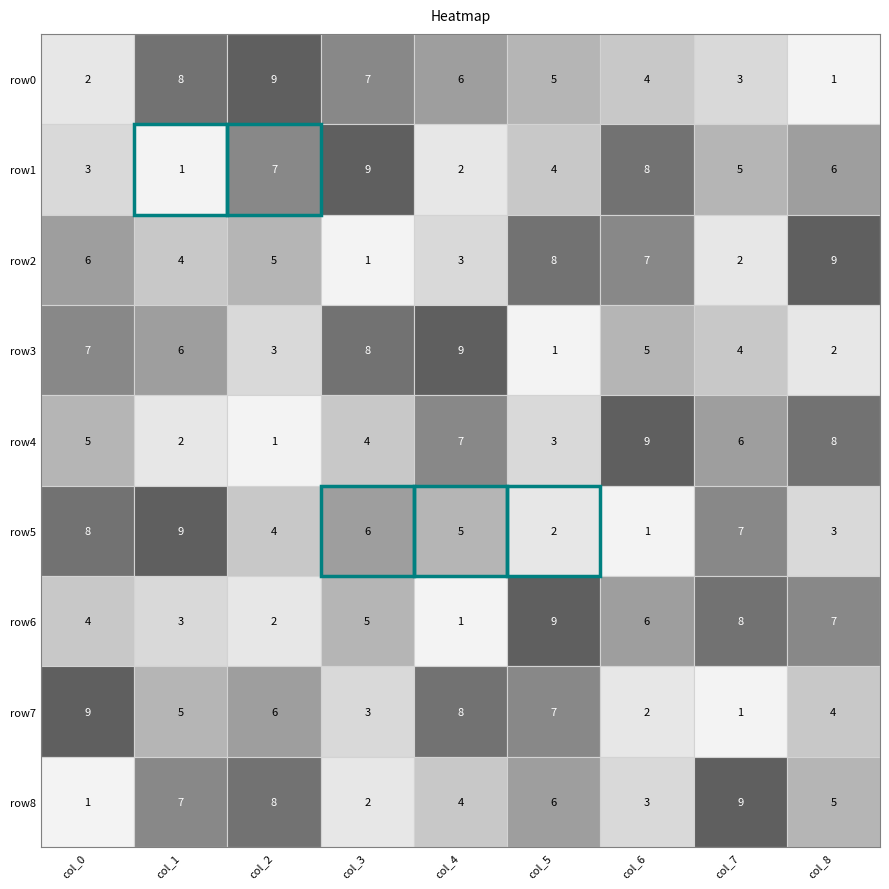

What is the difference between the maximum and minimum values in the row5 series?

8